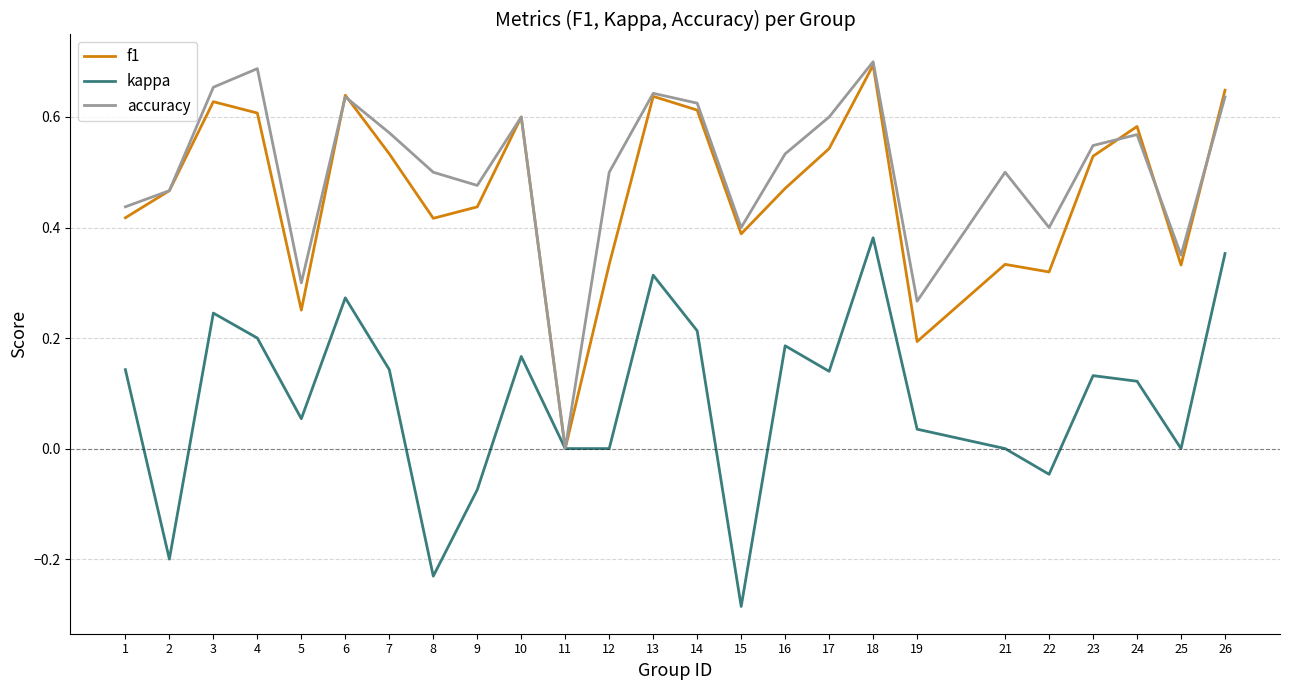

At which category is the sum across all series the highest?

18